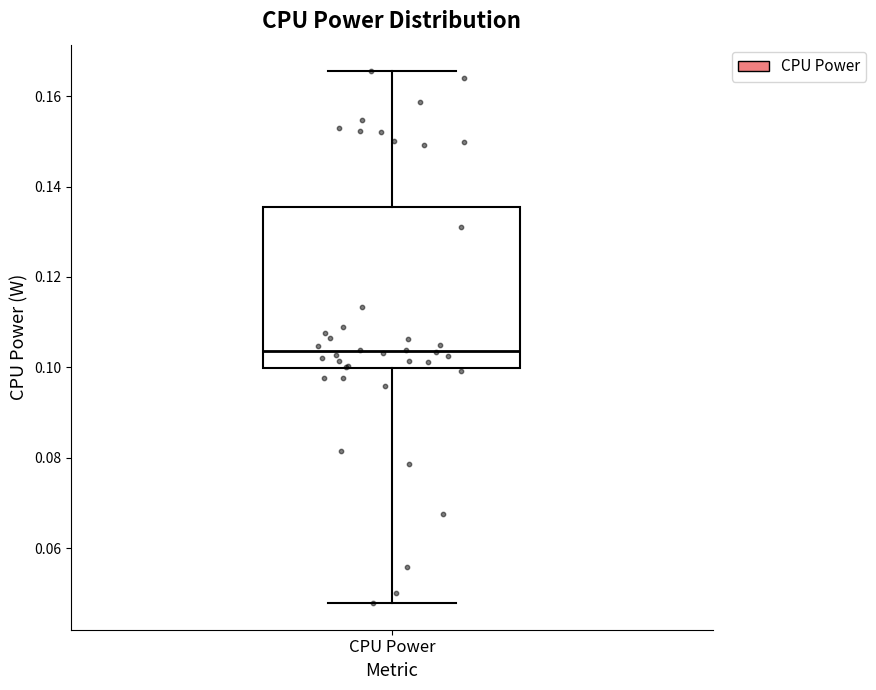

Where does the median line of the box for CPU Power sit on the y-axis? The values are not printed on the chart, so give them approximately, as read against the axis.

0.104